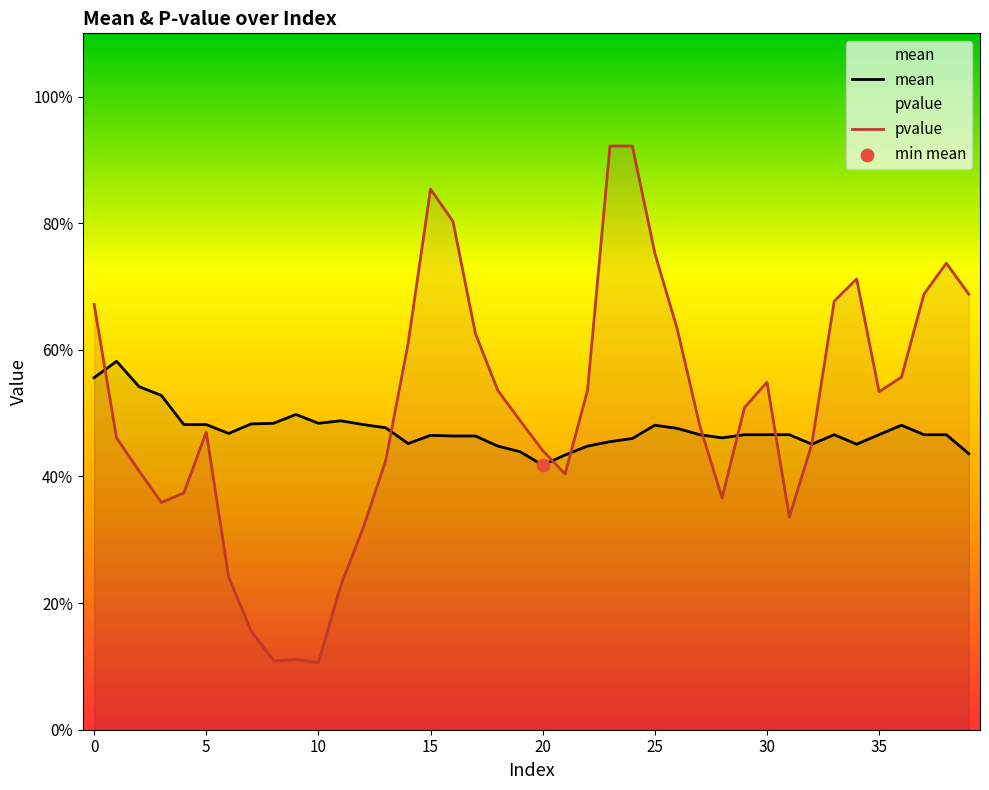

Which series reaches the minimum Y coordinate?

pvalue